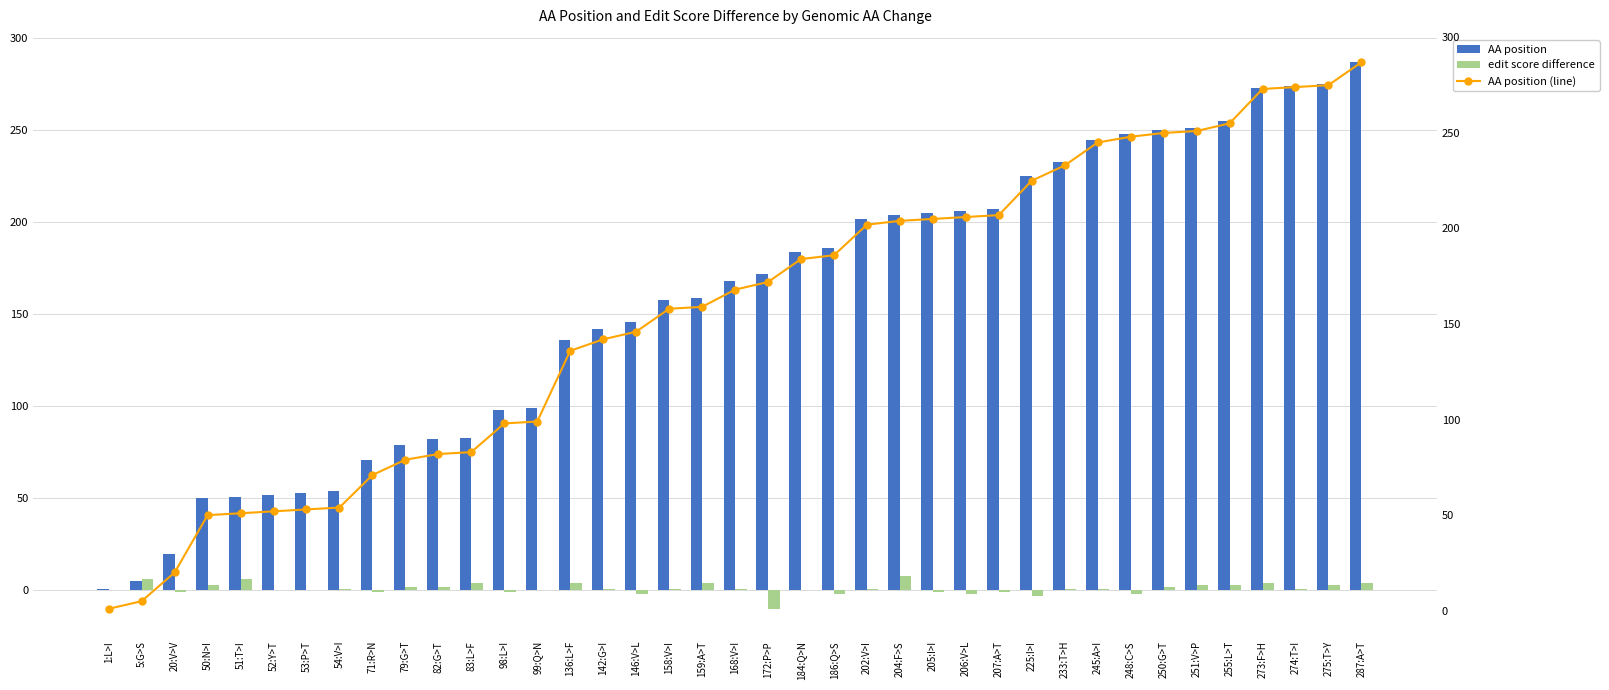

Between 1:L>I and 168:V>I, which series saw the biggest shift?

AA position